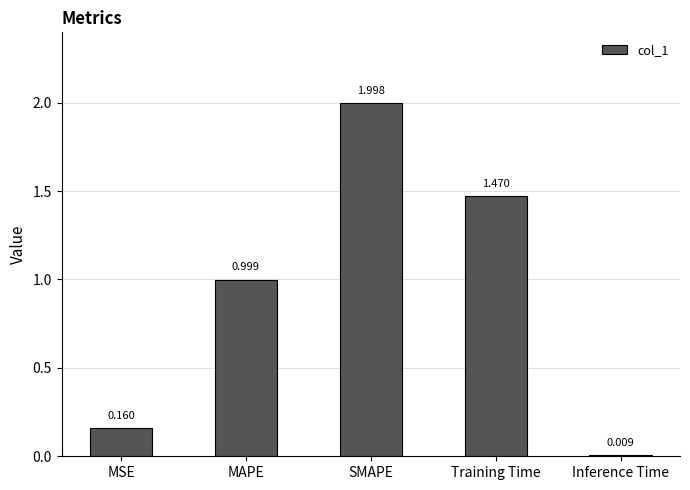

The value at Training Time is 2.0. True or false?

False